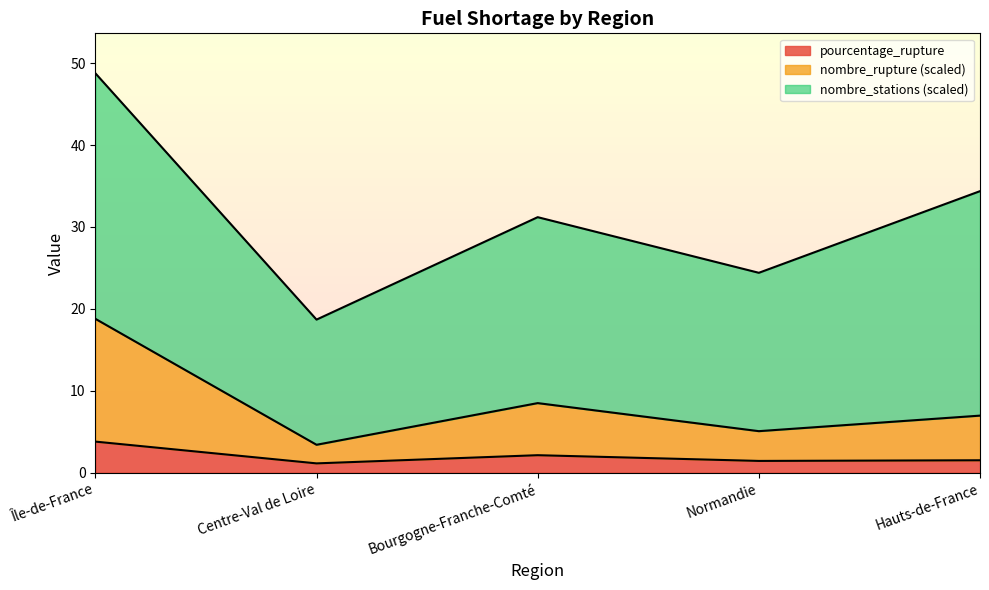

What is the minimum value for pourcentage_rupture?

1.1